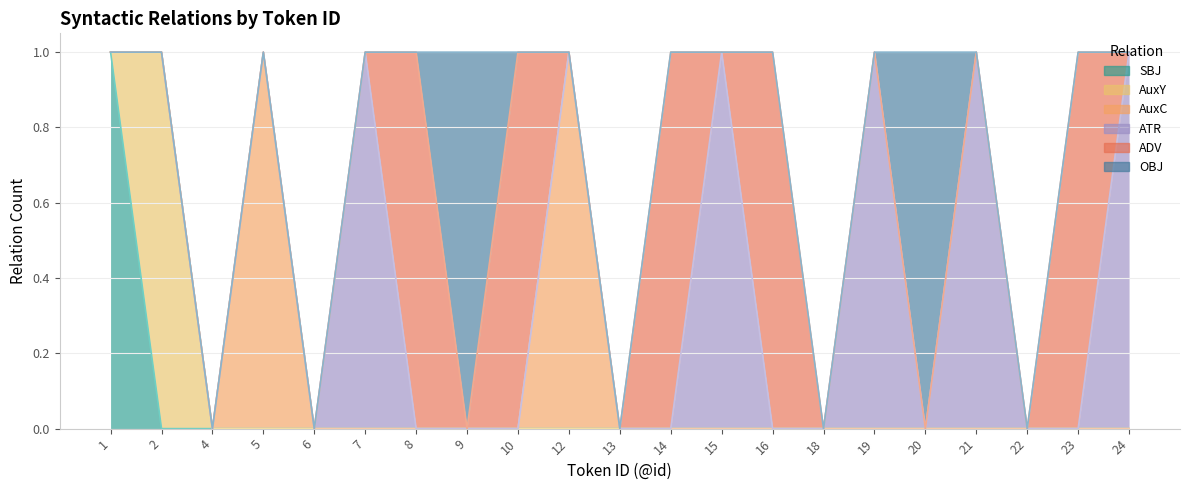

How many categories are shown in the chart?

21